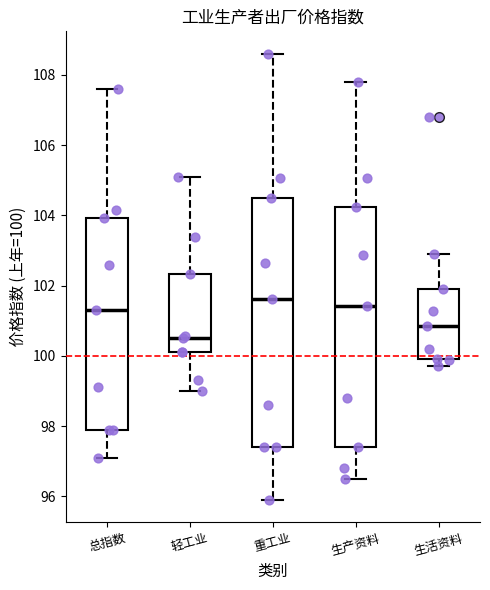

Reading left to right, transcribe this box plot: for each box, give where its median line is, the range the box spans, and where its two whiskers end, as read against the y-axis. The values are not printed on the chart, so give them approximately, as read against the axis.

总指数: median 101.4, box 98.0 to 104.0, whiskers 97.2 to 107.6
轻工业: median 100.6, box 100.2 to 102.4, whiskers 99.0 to 105.2
重工业: median 101.6, box 97.4 to 104.4, whiskers 96.0 to 108.6
生产资料: median 101.4, box 97.4 to 104.2, whiskers 96.6 to 107.8
生活资料: median 100.8, box 100.0 to 102.0, whiskers 99.8 to 103.0